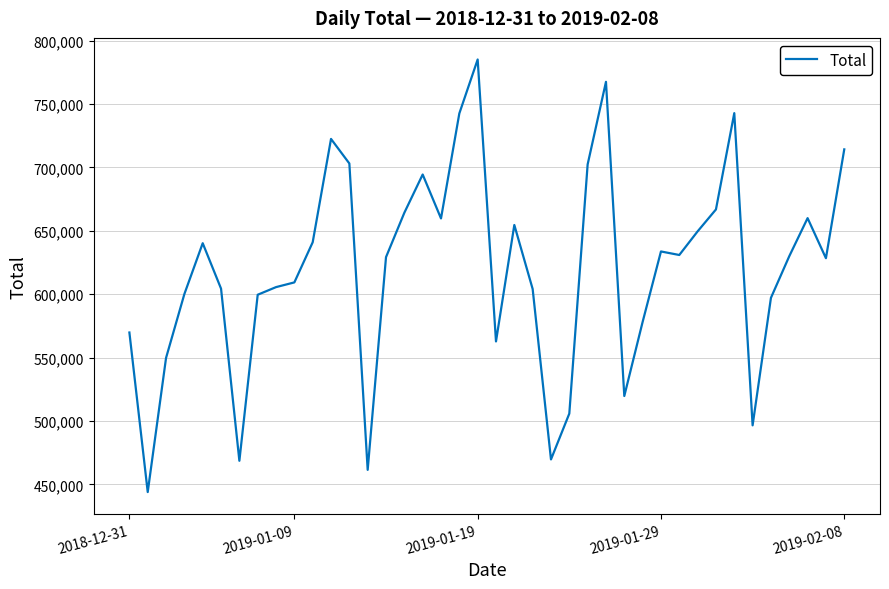

What is the greatest value displayed?

785078